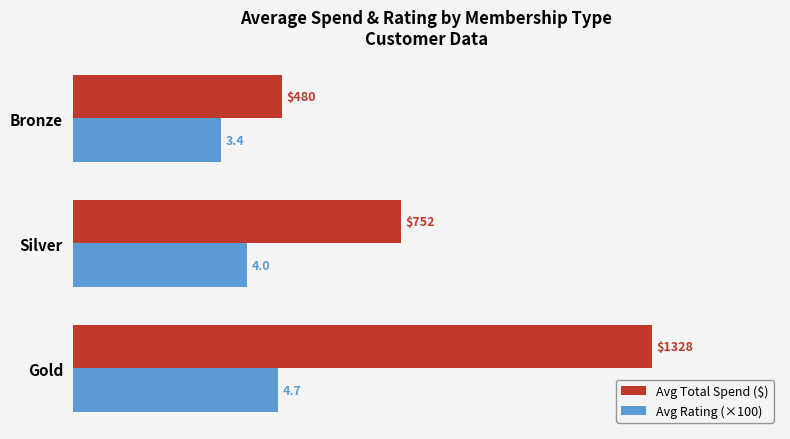

What is the highest value of the Avg Rating (×100) series?

470.0